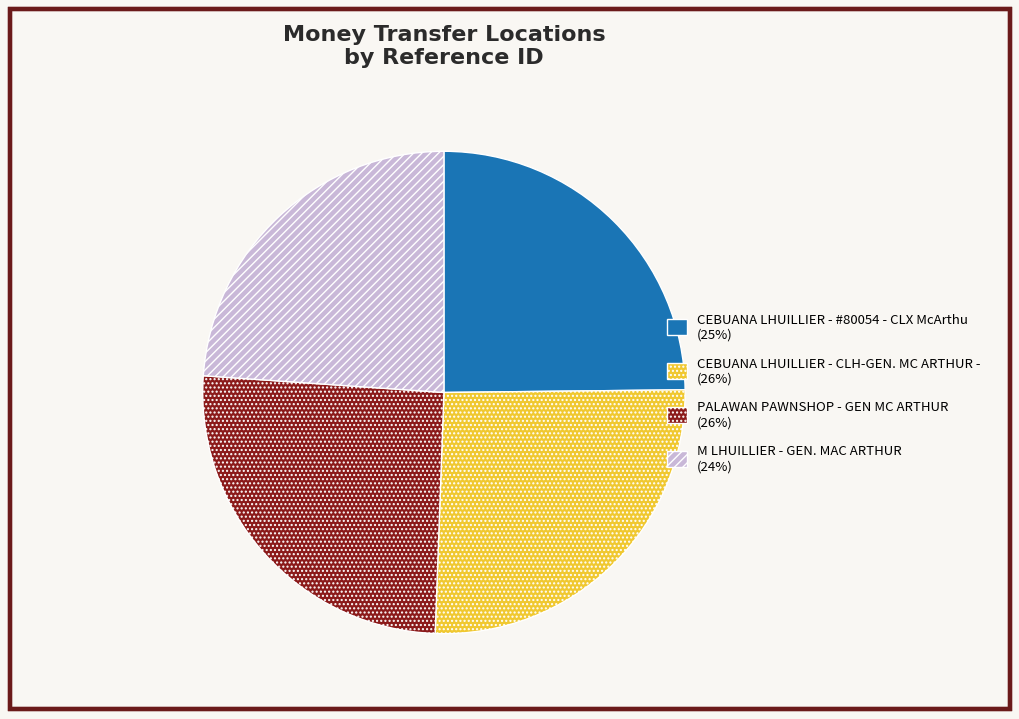

Is the sum of PALAWAN PAWNSHOP - GEN MC ARTHUR and CEBUANA LHUILLIER - CLH-GEN. MC ARTHUR - greater than half?

Yes